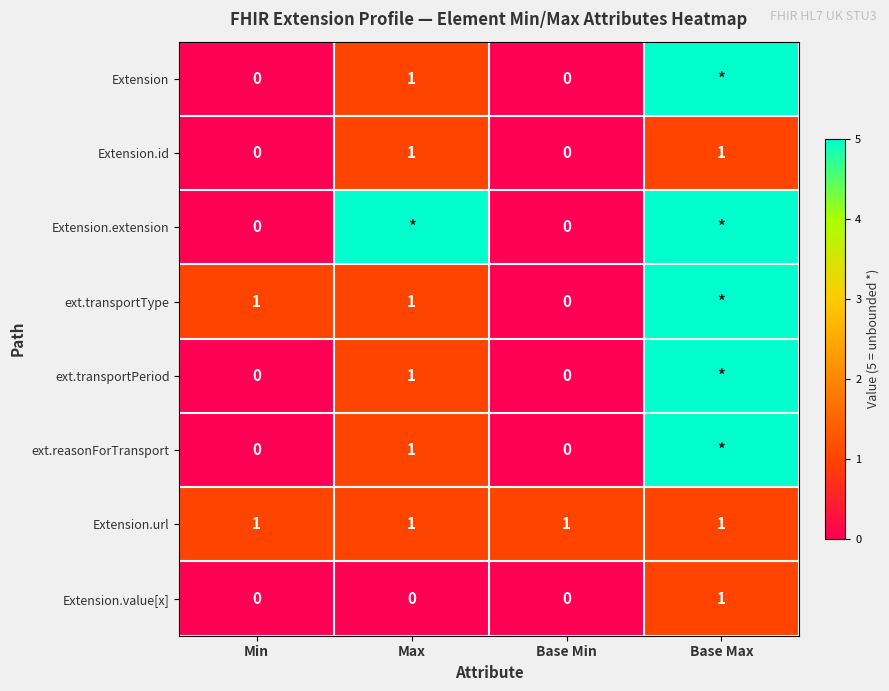

What is the difference between the second highest and minimum values in the Extension.id series?

1